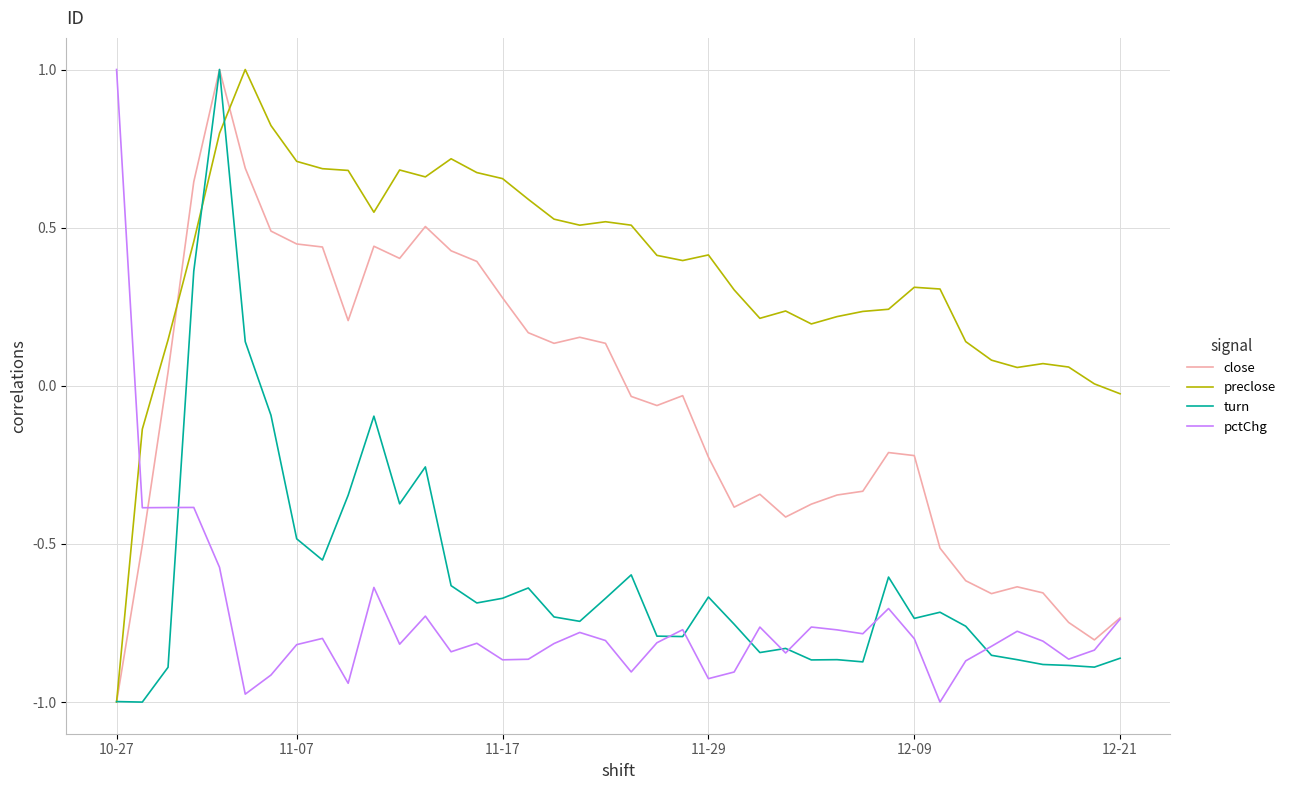

How many series are shown in this chart?

4